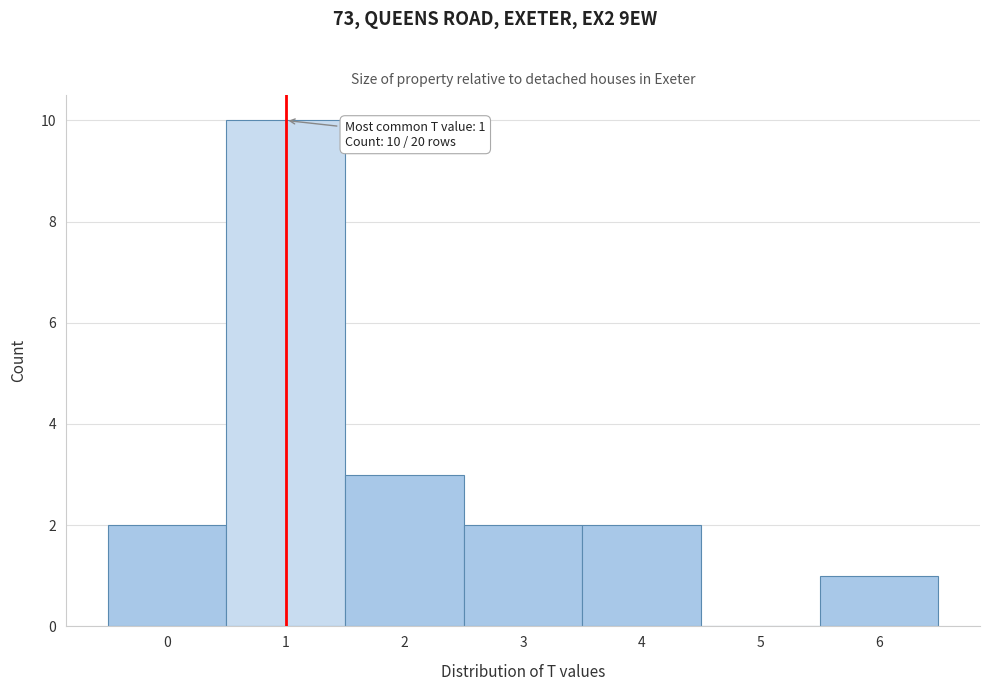

Which range on the x-axis has the tallest bar?

0.5 to 1.5